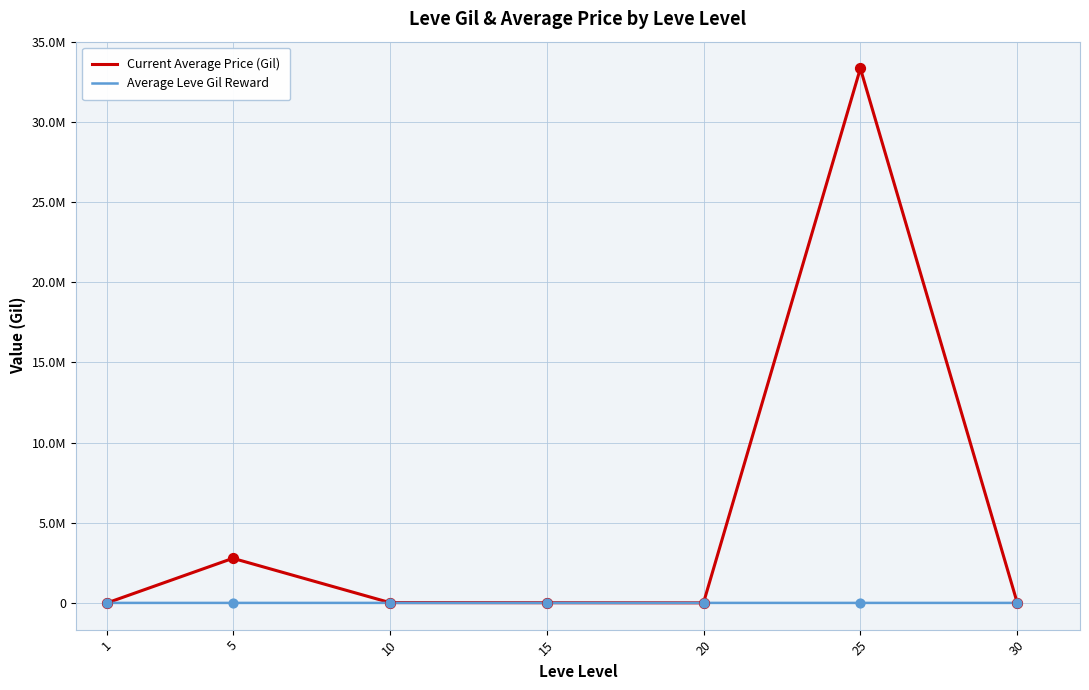

What is the total value across all series at 15?

12918.3